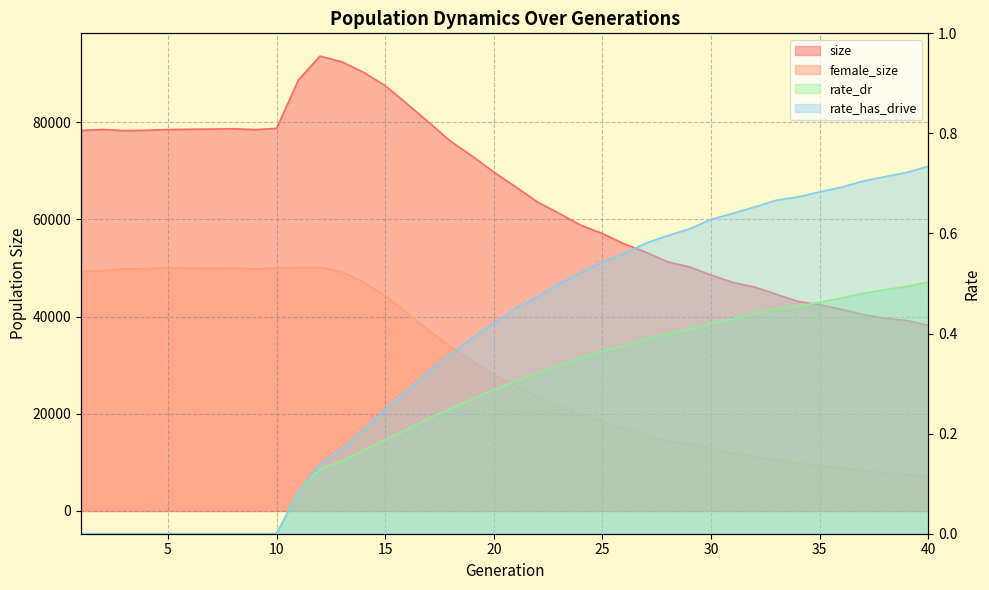

What value does the rate_dr series have at 13?

0.1